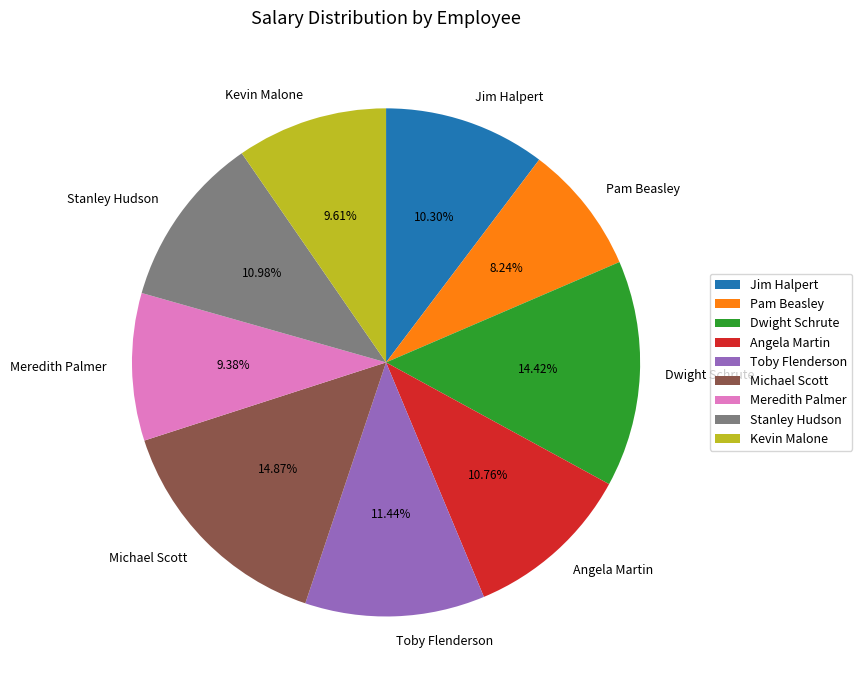

Is Angela Martin the majority of the pie?

No